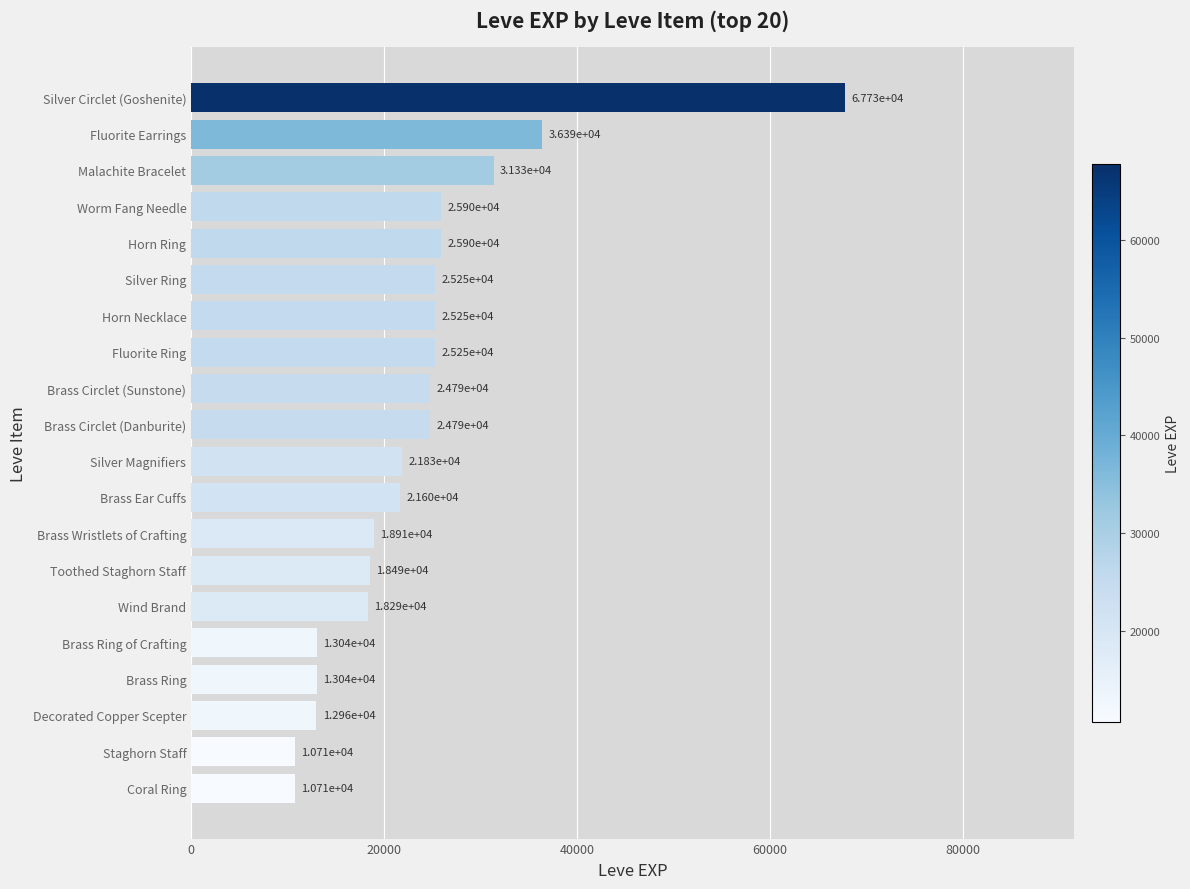

What is the difference between the values at Malachite Bracelet and Brass Circlet (Danburite)?

6540